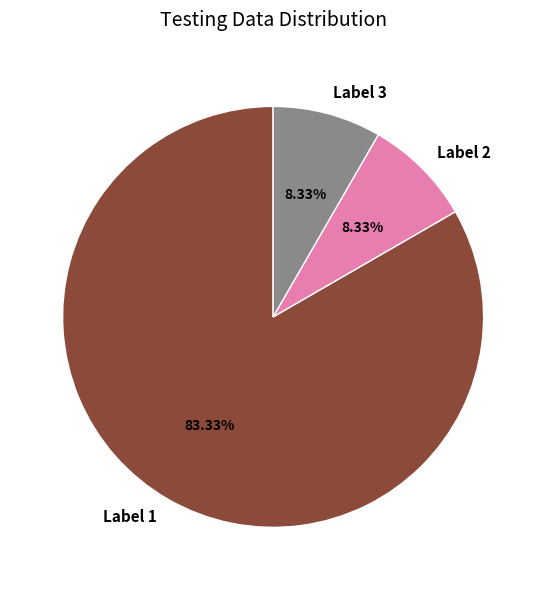

Is the sum of Label 1 and Label 2 greater than half?

Yes